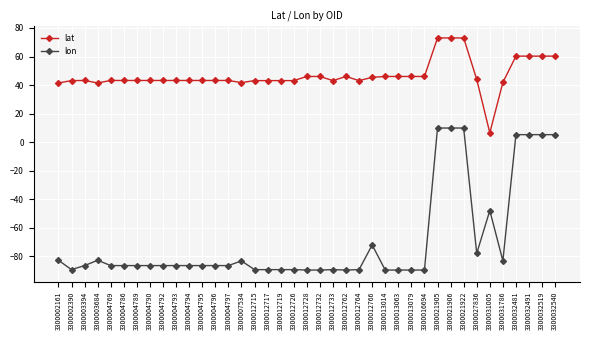

Which series has the largest range (max minus min)?

lon